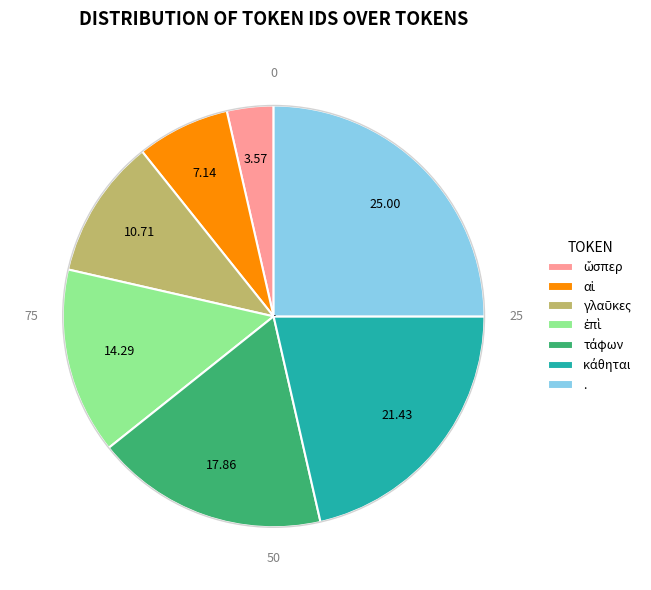

What is the largest slice in the pie chart?

.